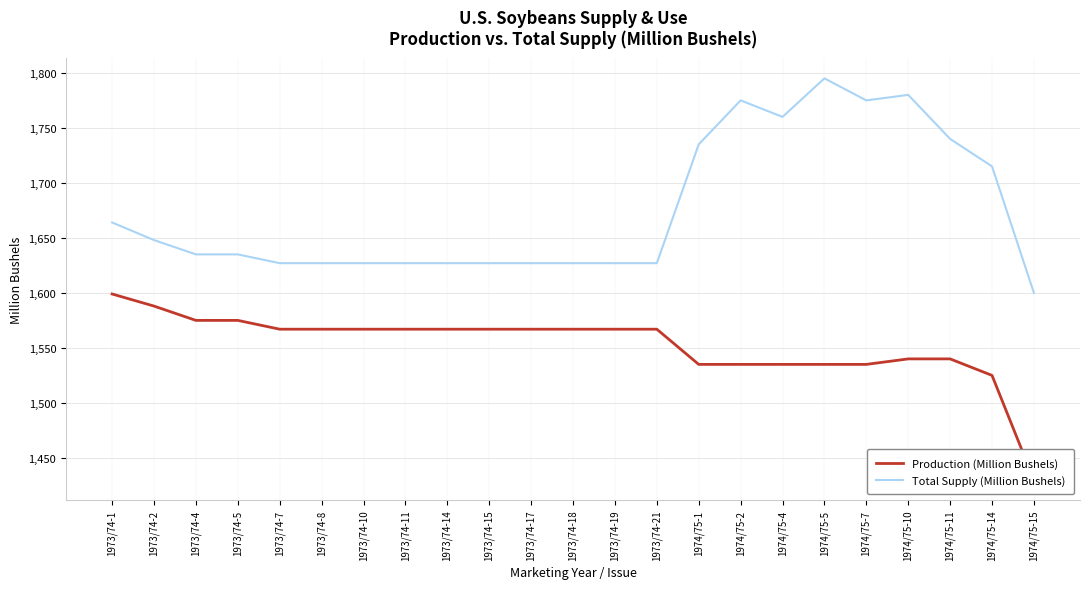

Between 1974/75-5 and 1974/75-10, which series saw the biggest shift?

Total Supply (Million Bushels)